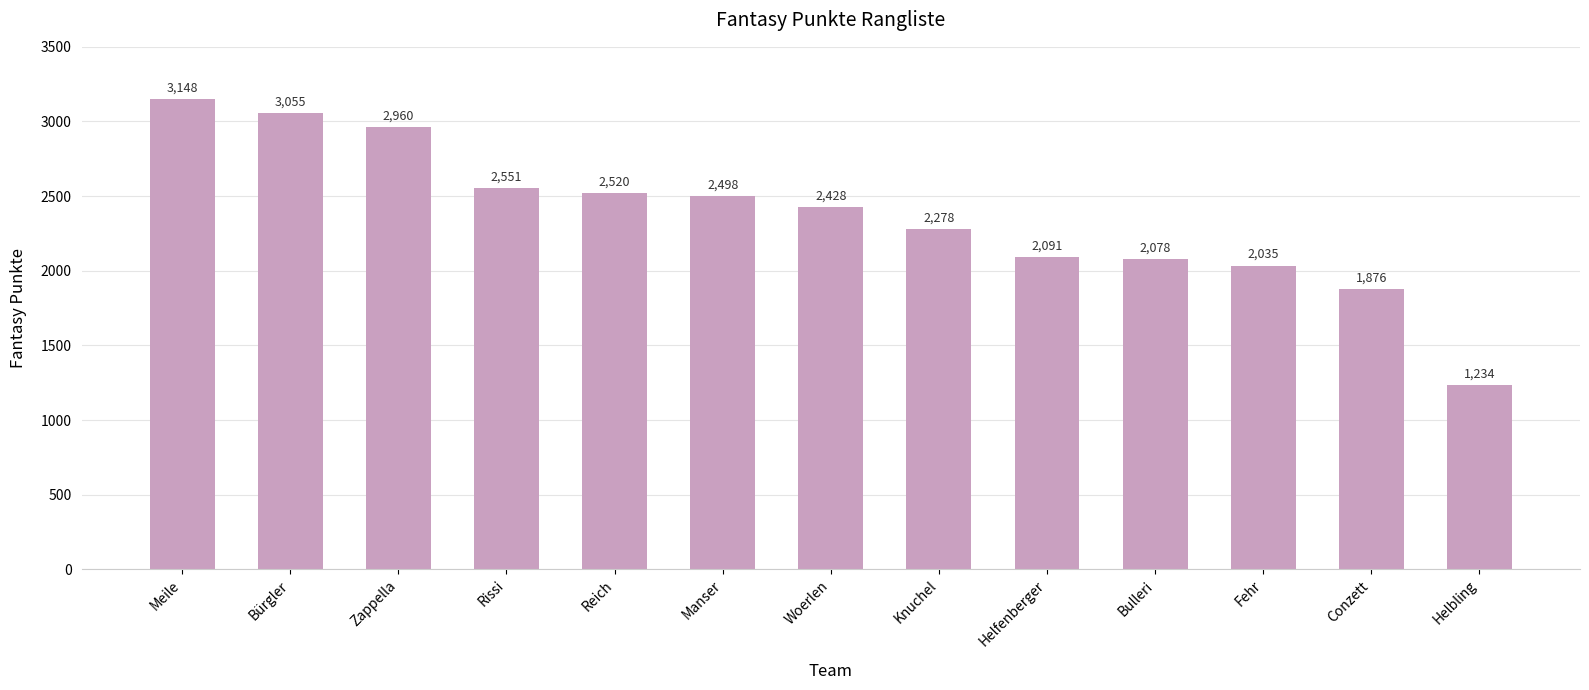

What is the maximum value shown in the chart?

3148